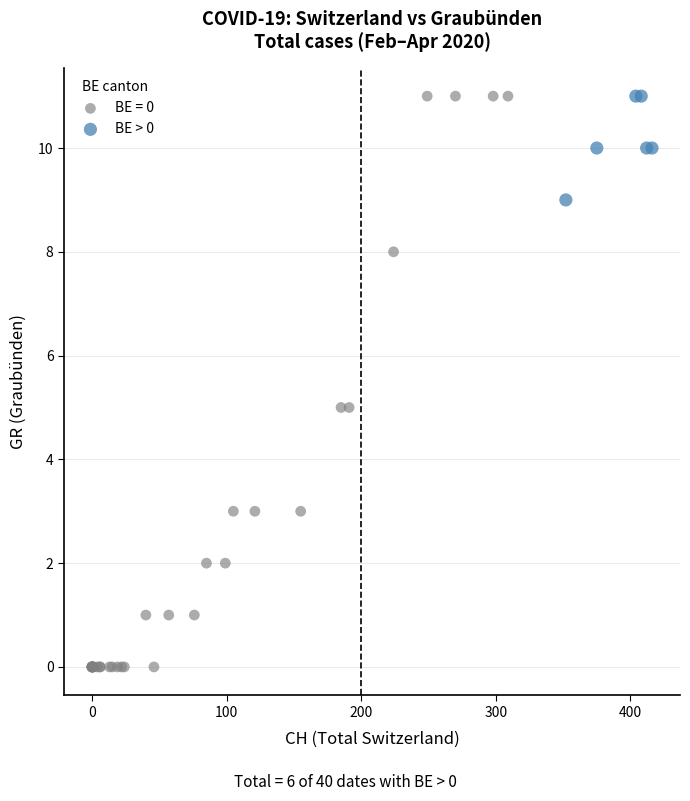

Which series reaches the minimum Y coordinate?

BE = 0